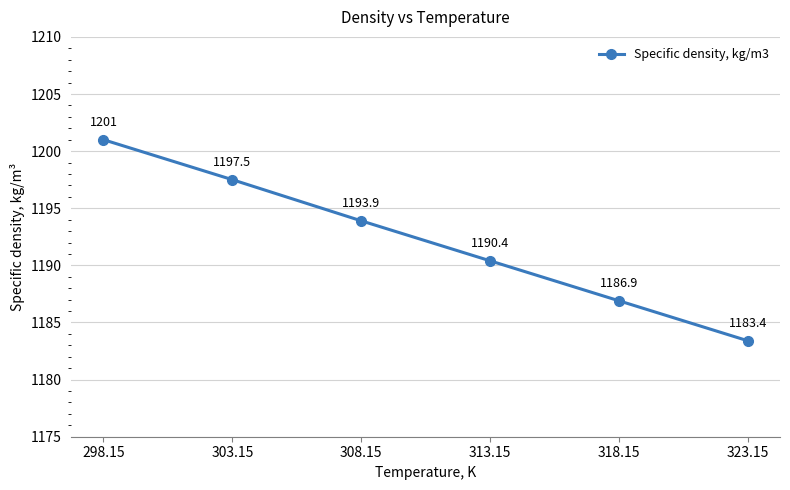

What is the value of the 6th point from the left?

1183.4